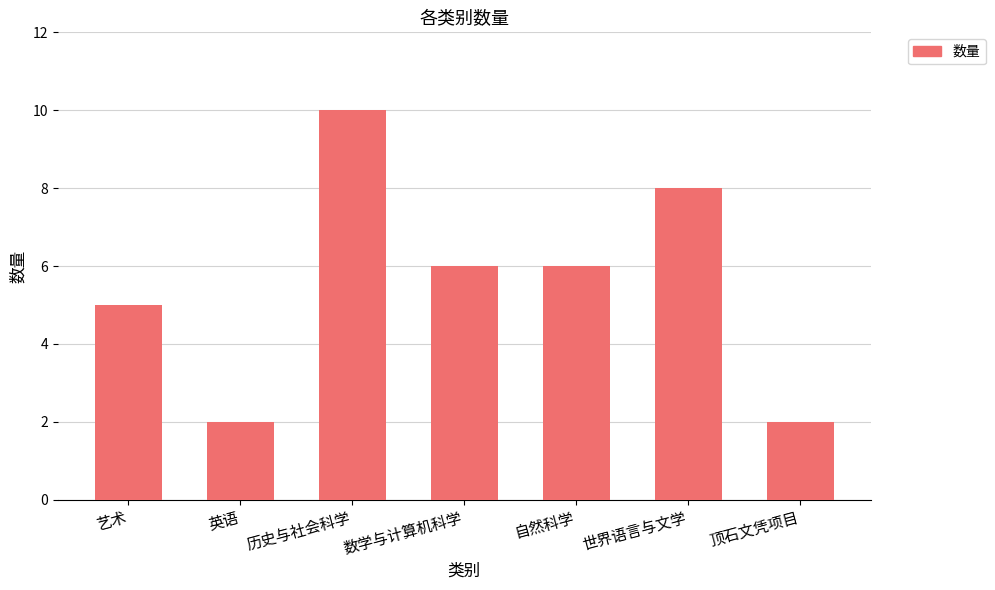

Where does the data first go above 6?

历史与社会科学